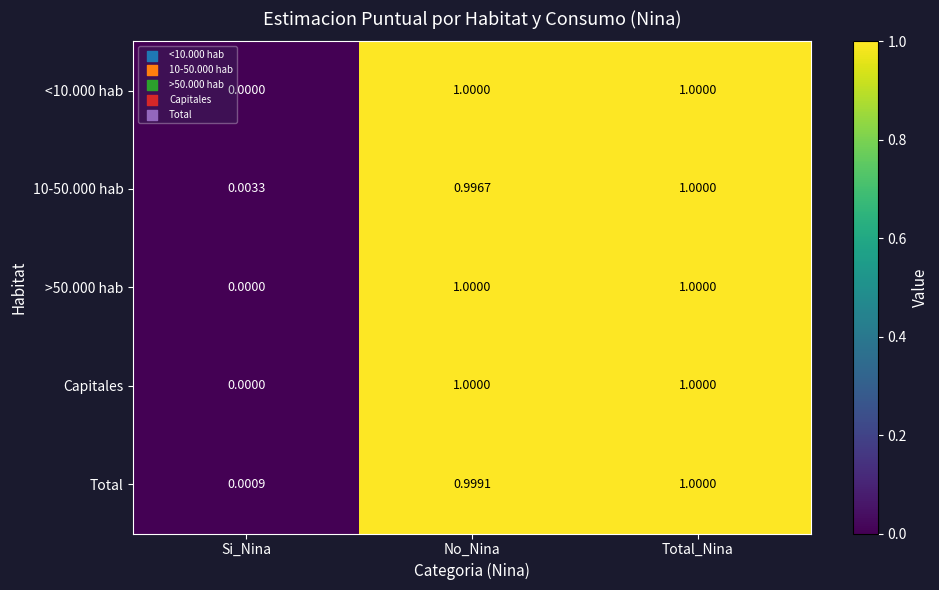

Is the value of 10-50.000 hab at No_Nina greater than the value of Capitales at Si_Nina?

Yes